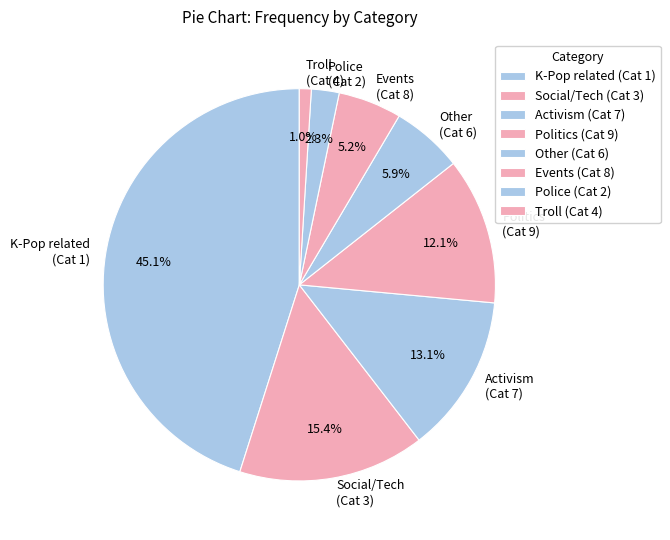

Rank the categories by value from highest to lowest.

K-Pop related (Cat 1), Social/Tech (Cat 3), Activism (Cat 7), Politics (Cat 9), Other (Cat 6), Events (Cat 8), Police (Cat 2), Troll (Cat 4)